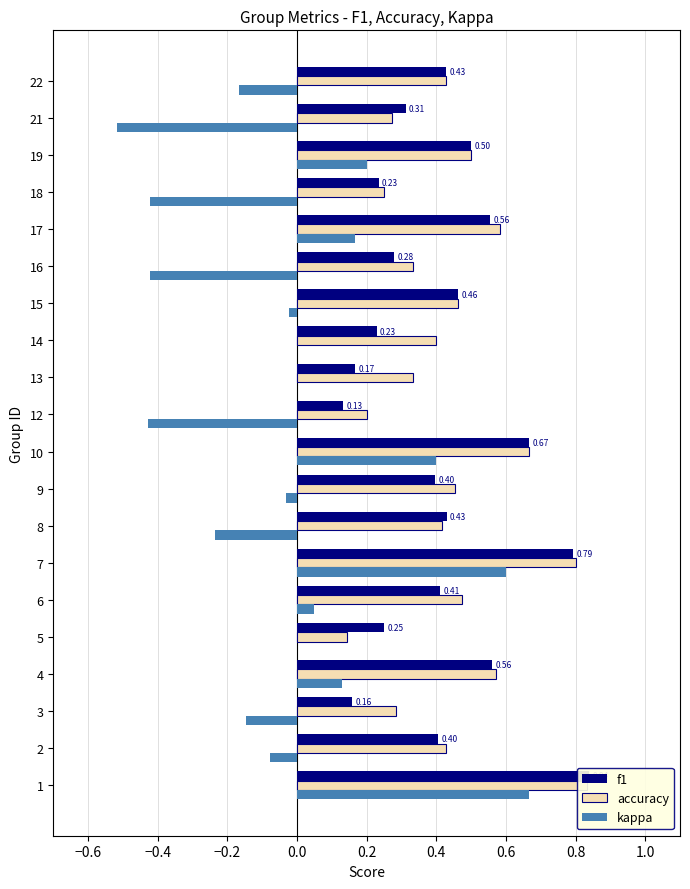

What are all the series names shown in the legend?

f1, accuracy, kappa